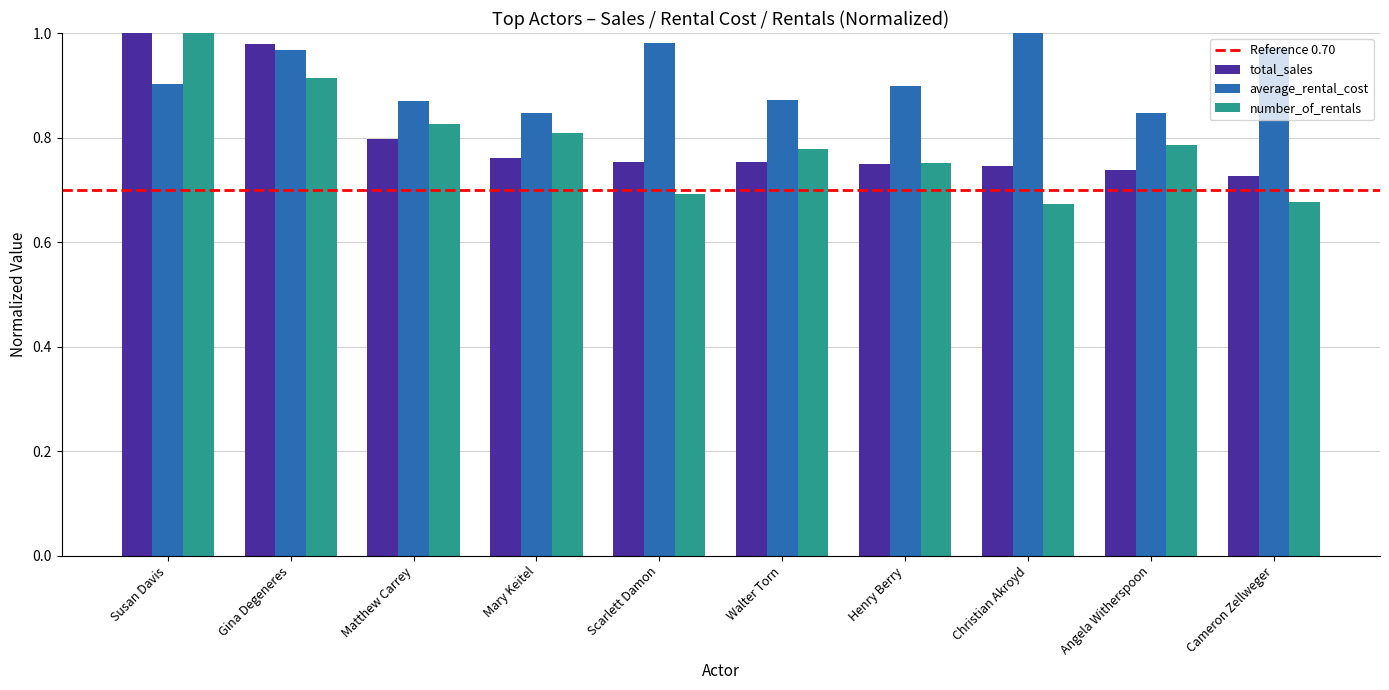

At which label does total_sales reach its peak?

Susan Davis